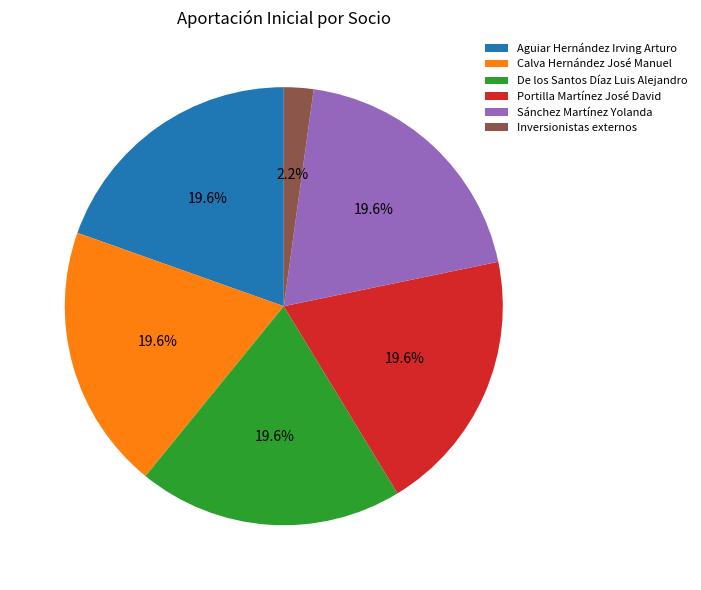

How many slices are in this pie chart?

6